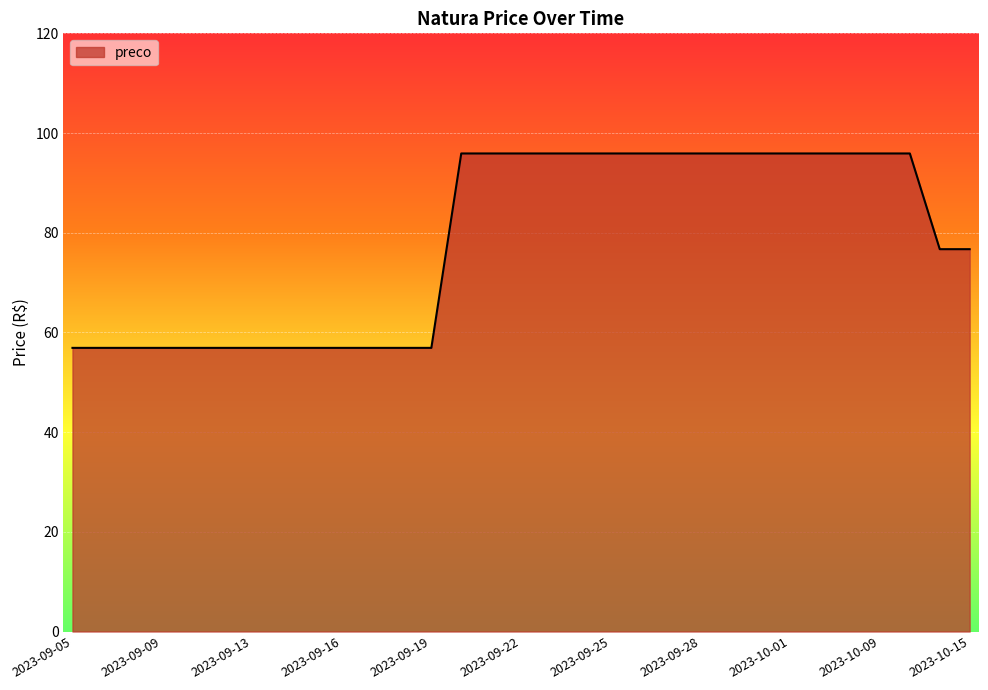

How many lines are shown in the chart?

1